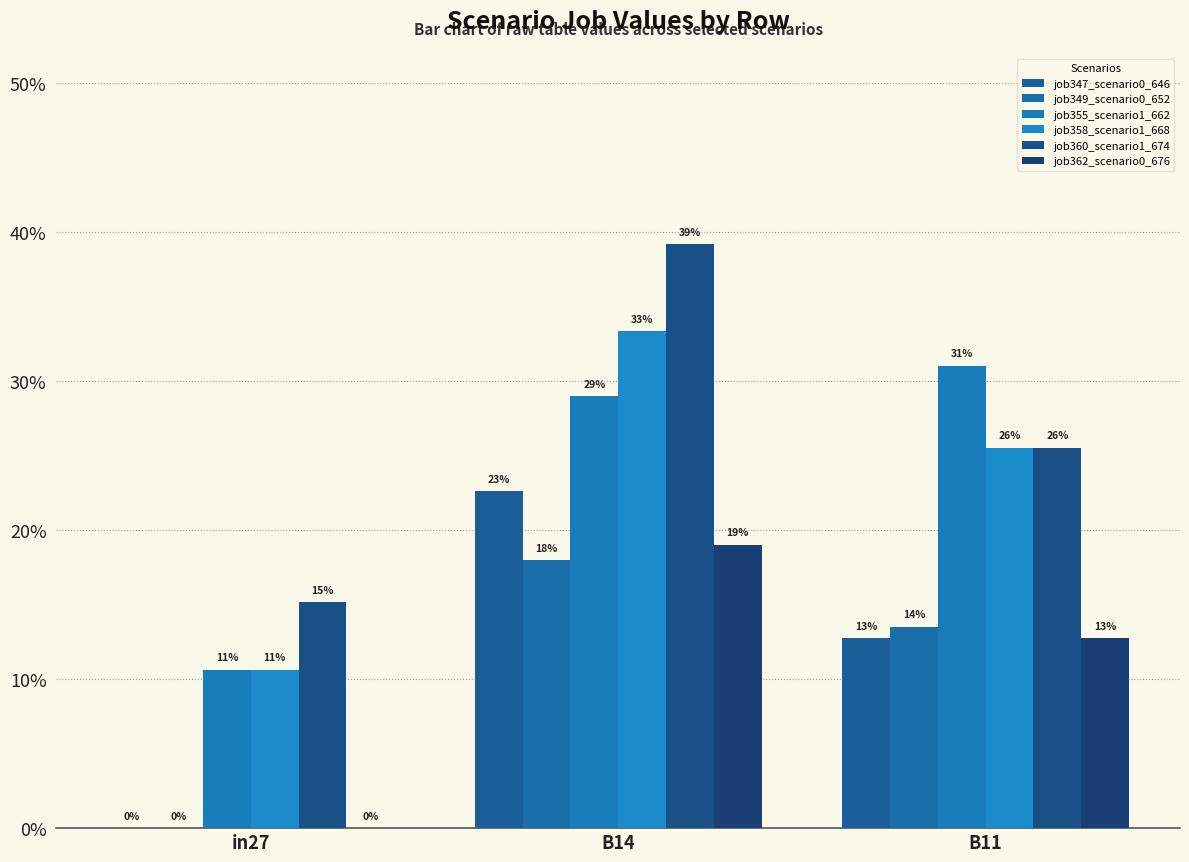

Rank the series at in27 from highest to lowest value.

job360_scenario1_674, job355_scenario1_662, job358_scenario1_668, job347_scenario0_646, job349_scenario0_652, job362_scenario0_676